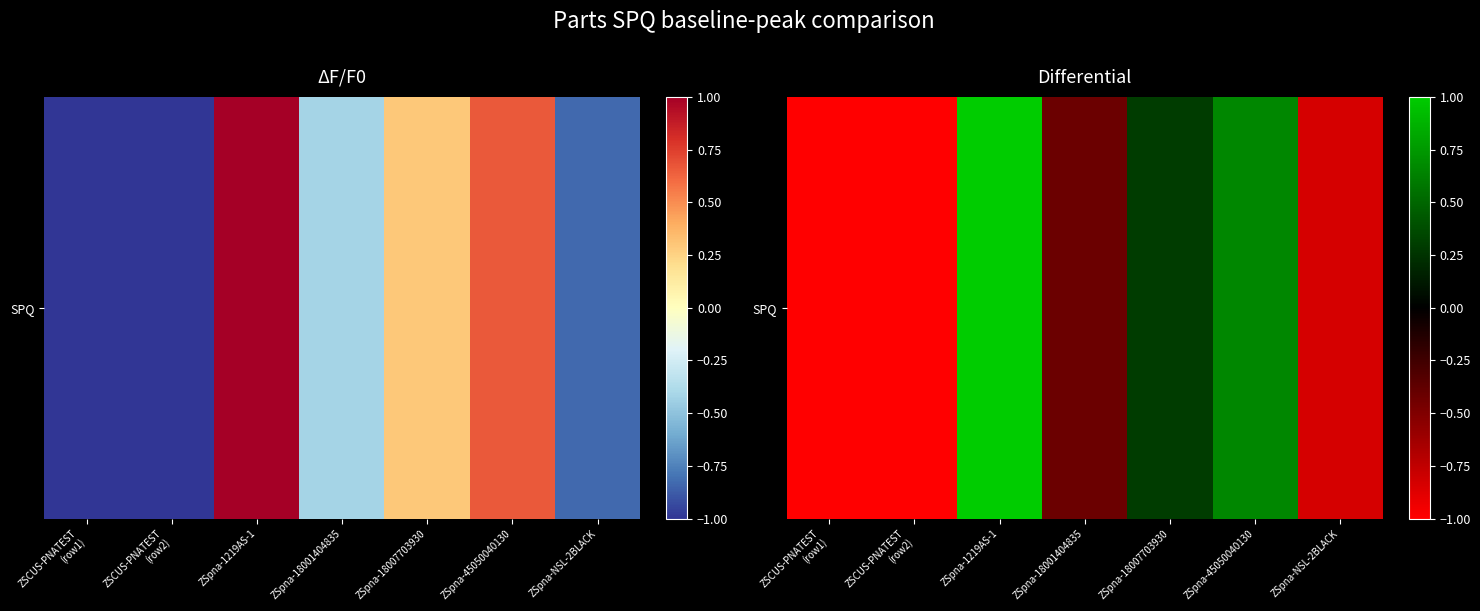

What is the sum of the values at ZSCUS-PNATEST
(row1) and ZSpna-NSL-2BLACK?

-1.8